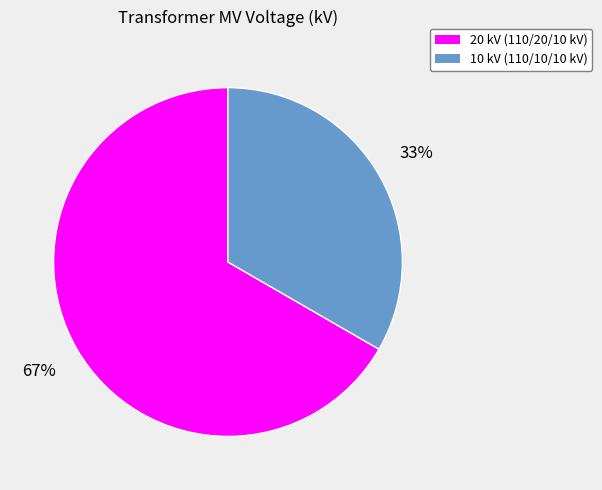

Is there any slice that represents more than half of the pie?

Yes